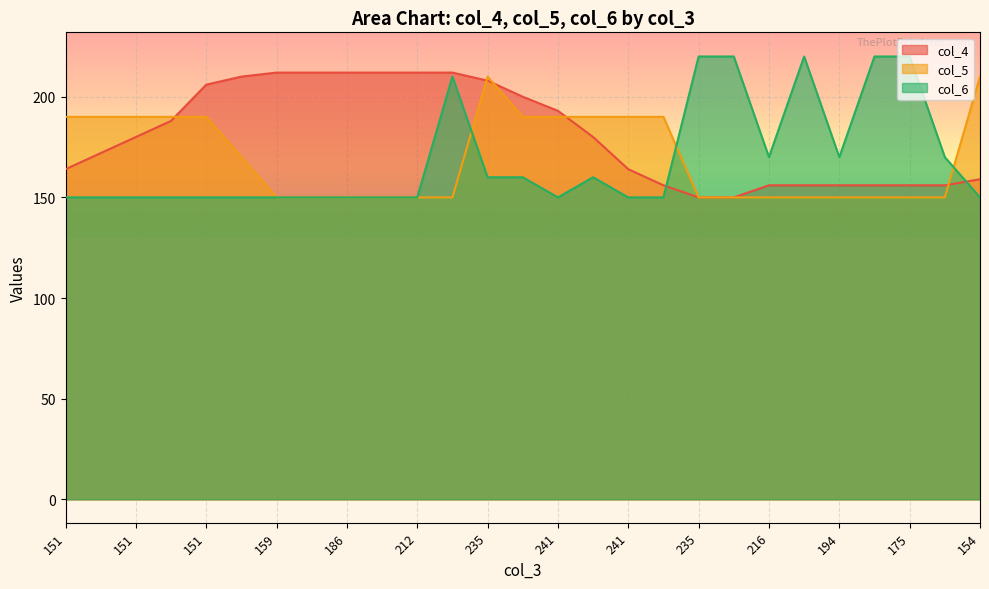

How many data points in col_4 are less than 180?

13